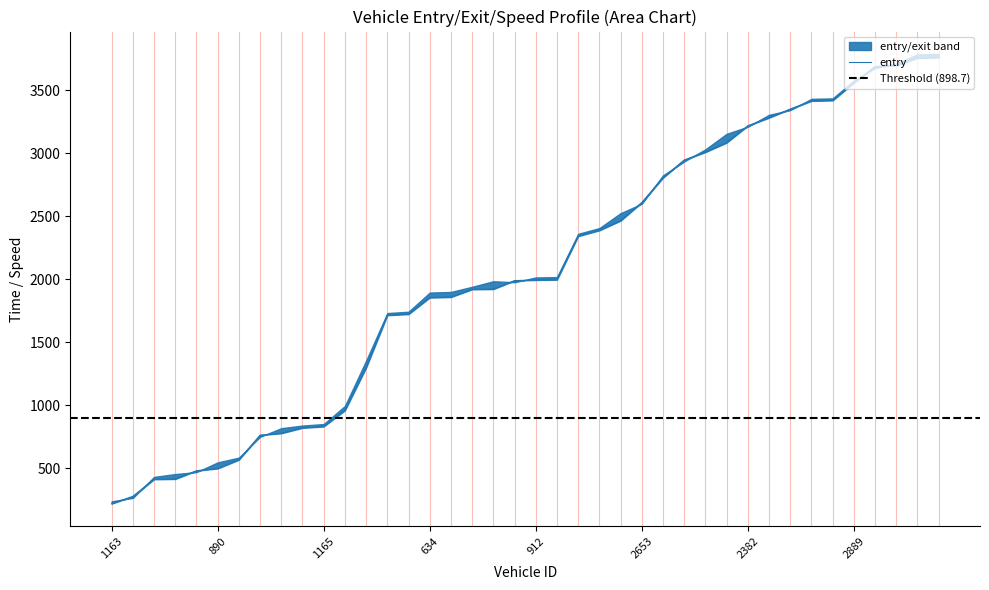

The instspeed series shows 20.4 at 1165. True or false?

False